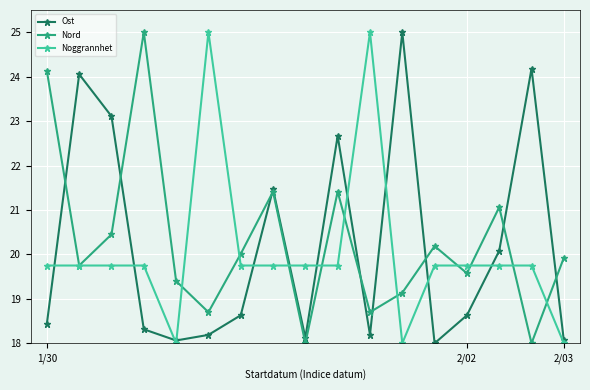

Which series ends up on top after the final intersection of Nord and Noggrannhet?

Nord